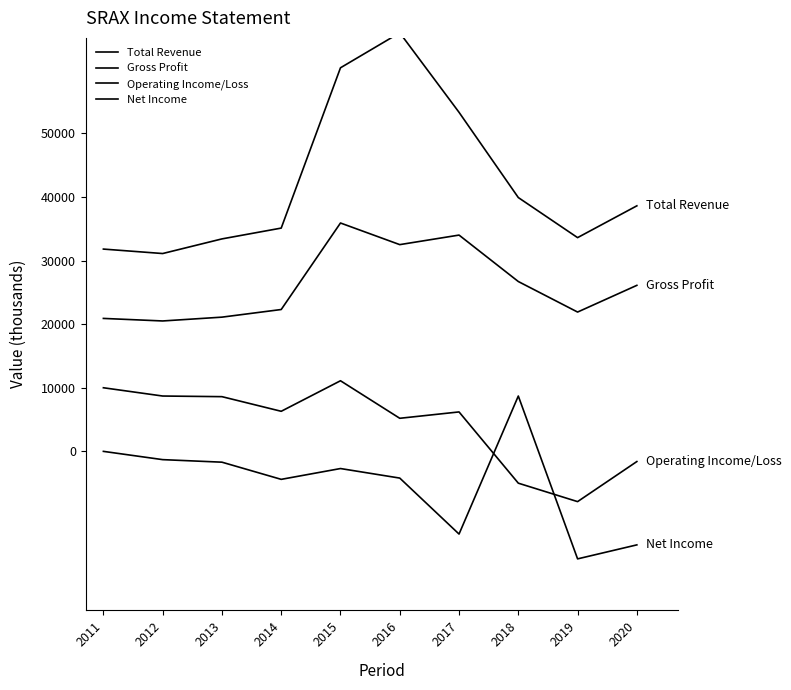

True or false: Gross Profit and Operating Income/Loss intersect in this chart.

False